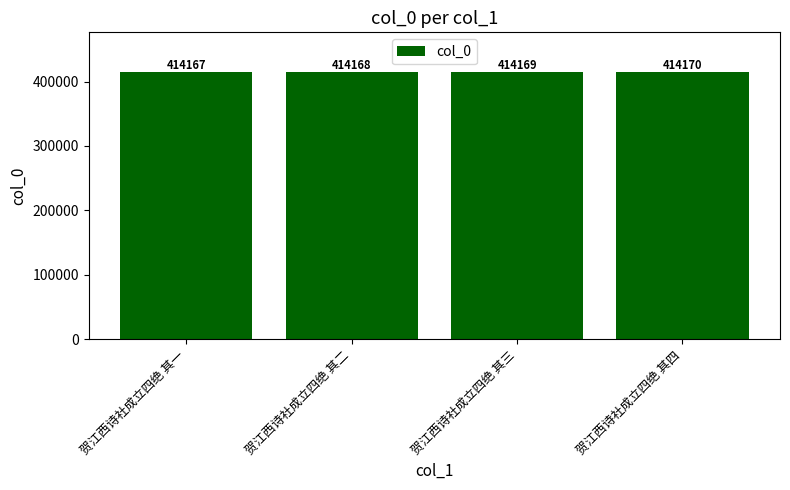

What position from the left is 贺江西诗社成立四绝 其二?

2